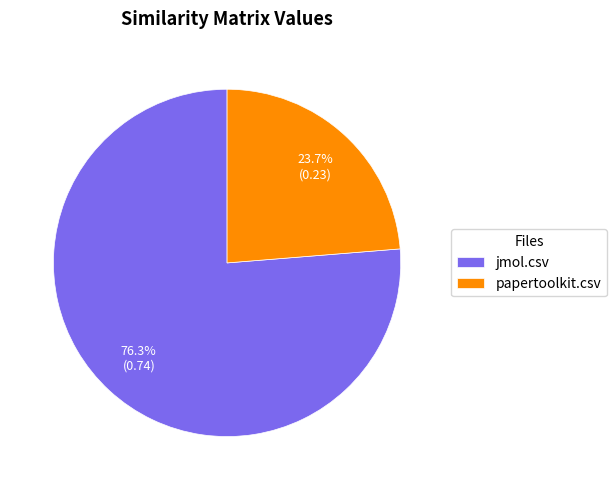

What percentage is the jmol.csv slice, to the nearest percent?

76%